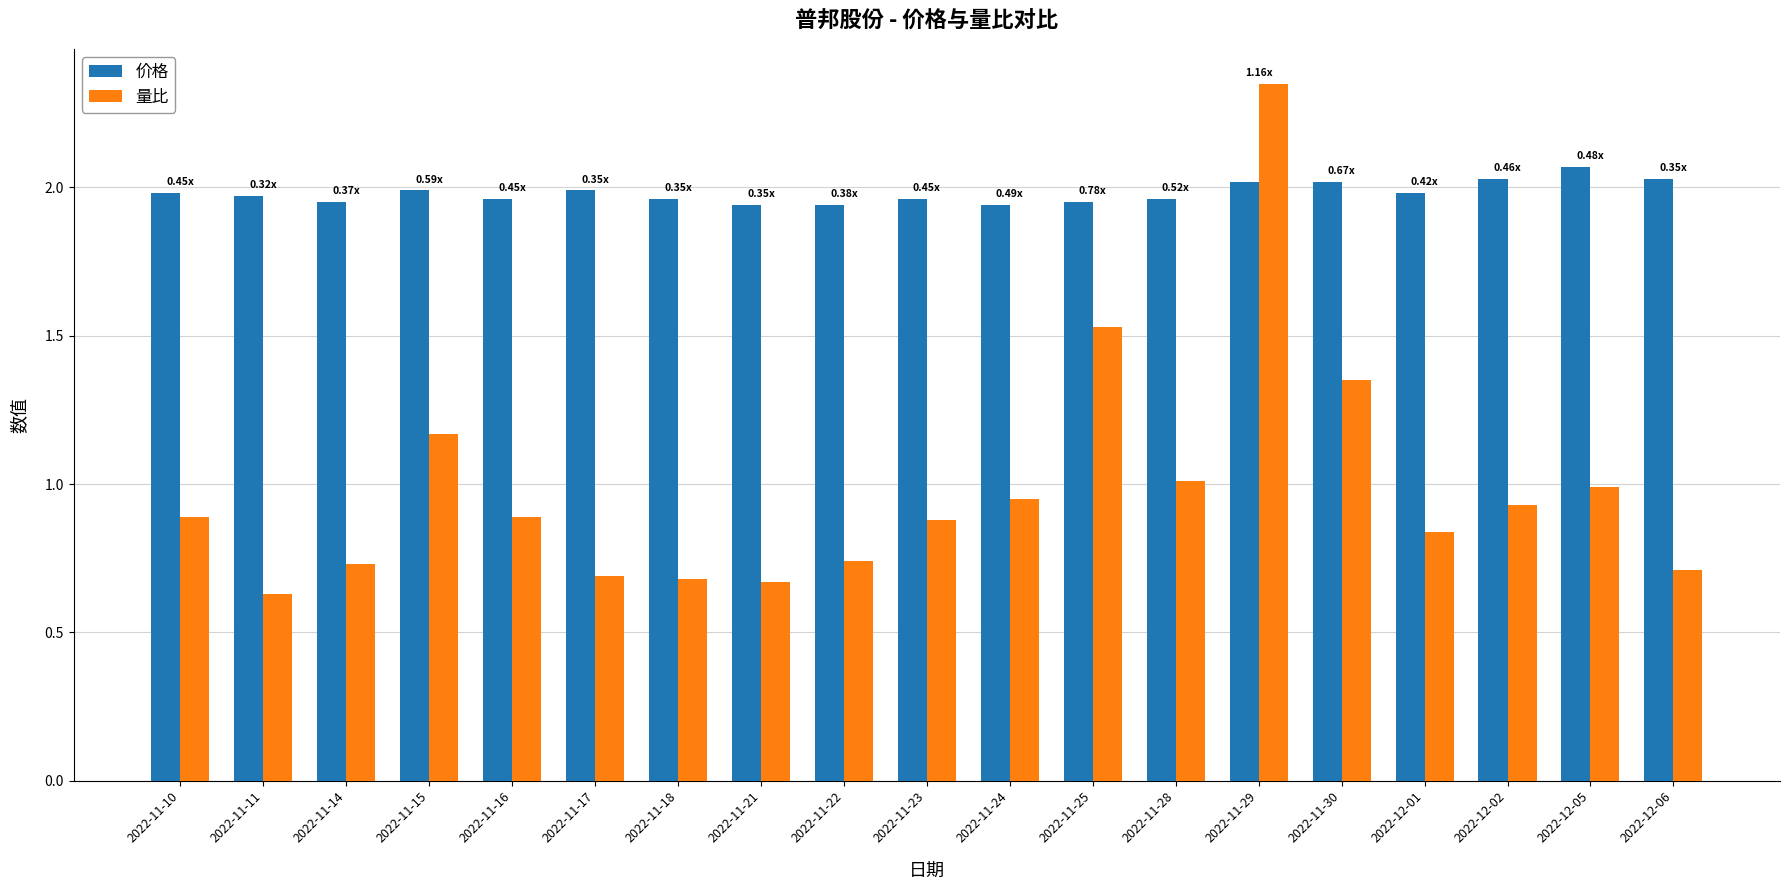

Which category has the lowest value across all series?

2022-11-11